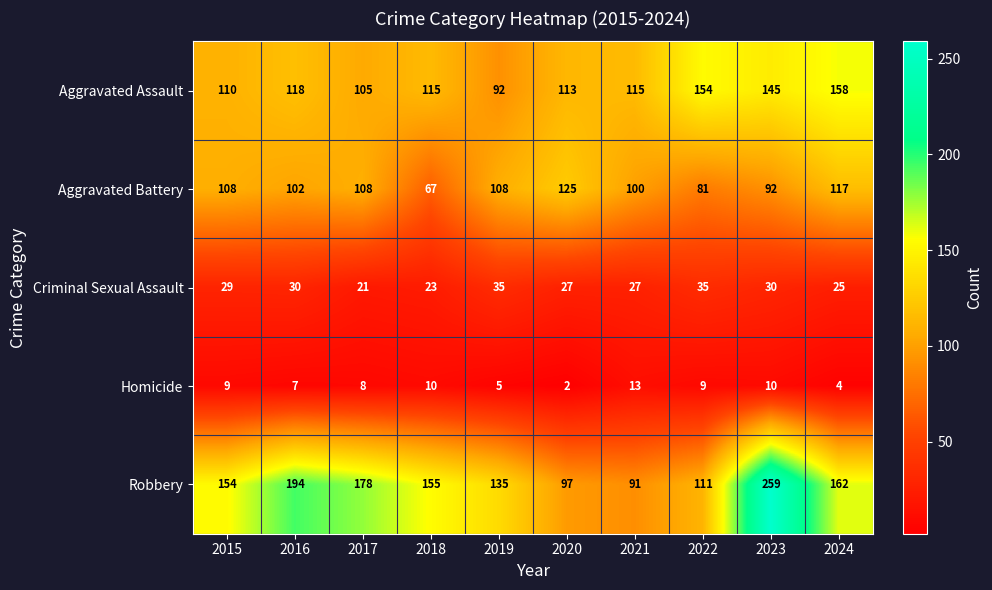

What is the spread (max minus min) of values at 2018?

145